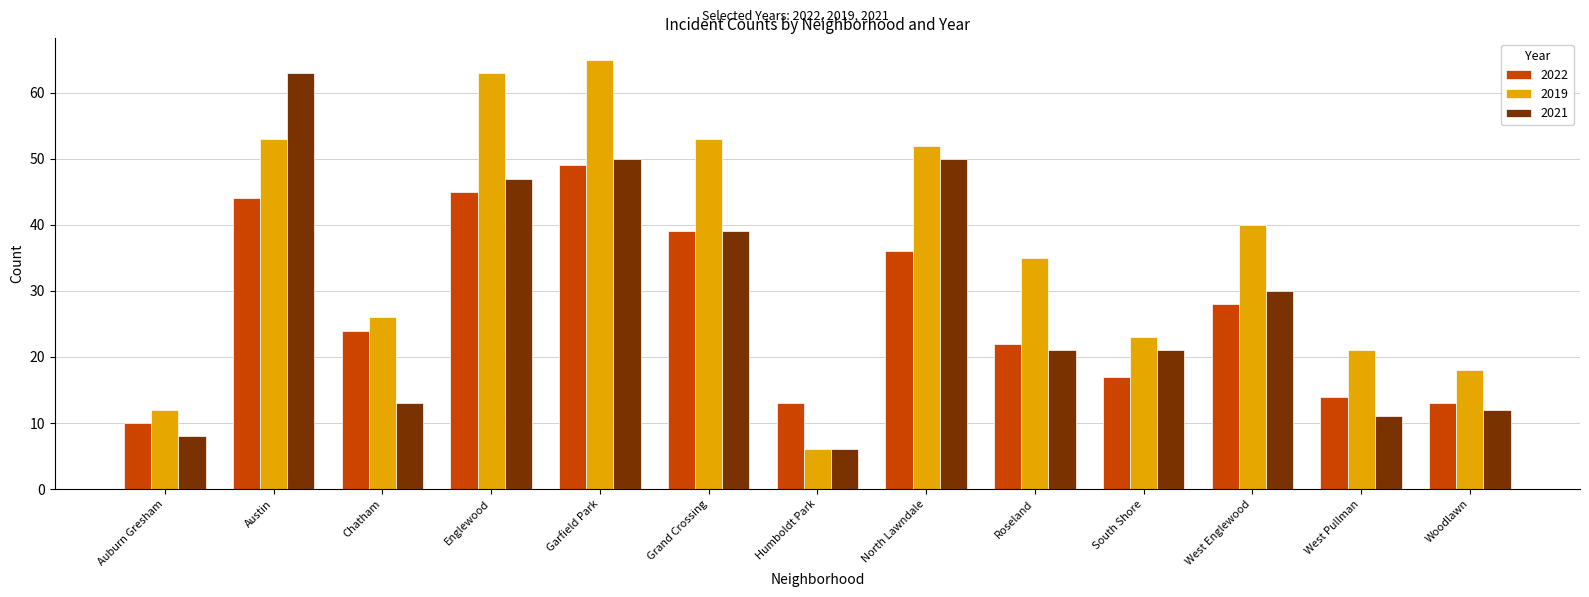

The value of 2019 at West Englewood is 71. True or false?

False